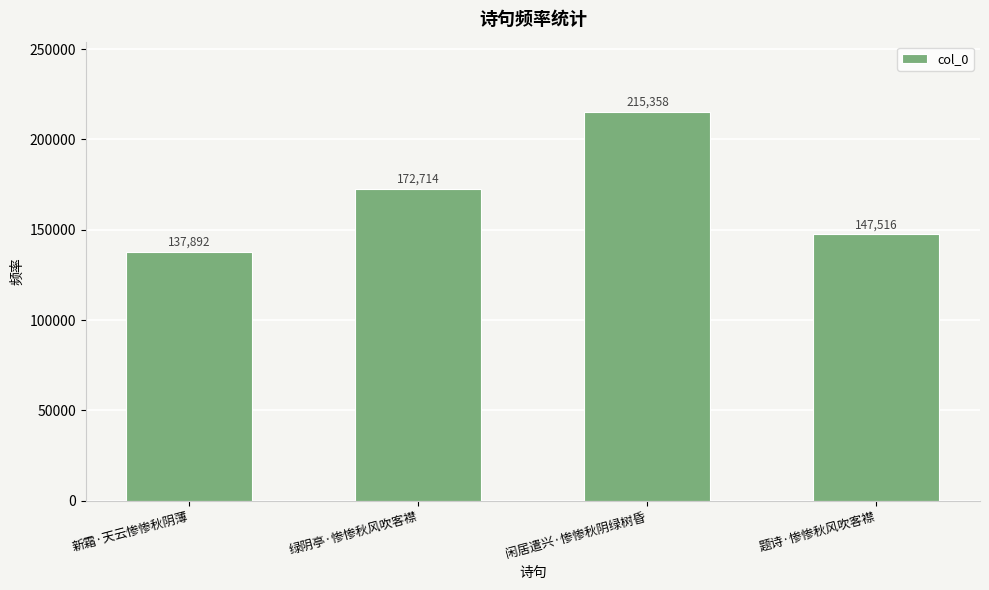

What is the value of the 4th bar from the left?

147516